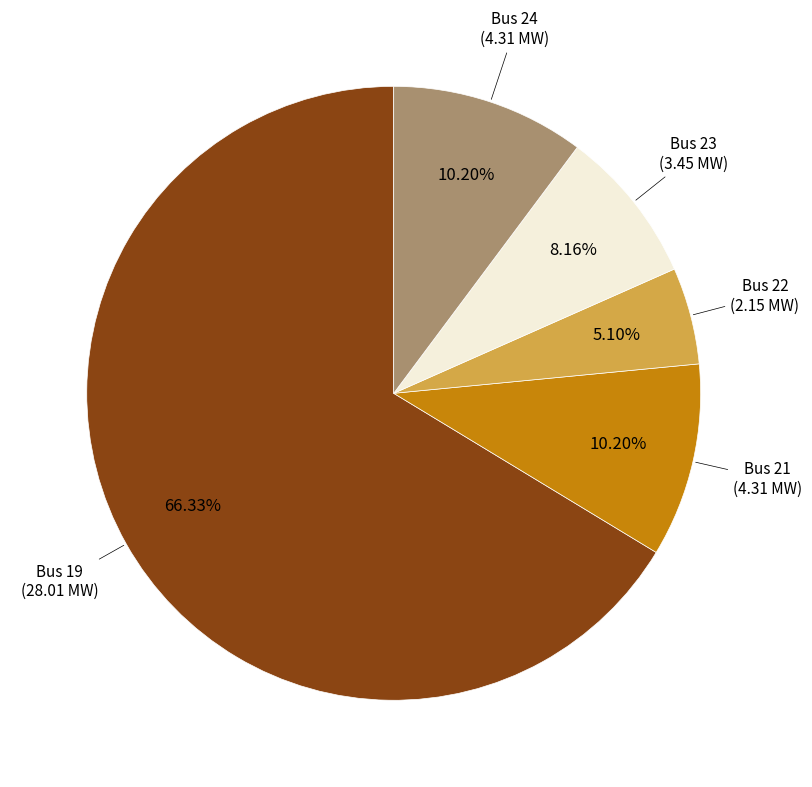

How many segments does this pie chart have?

5